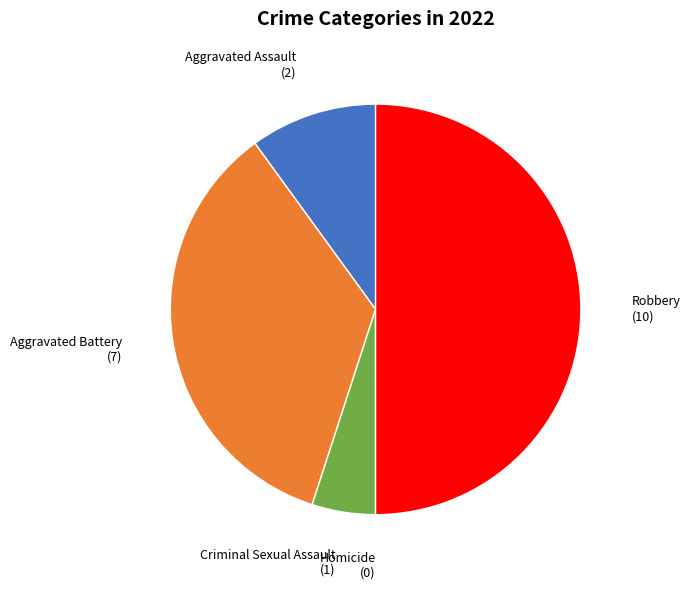

True or false: Criminal Sexual Assault accounts for 5% of the total.

True